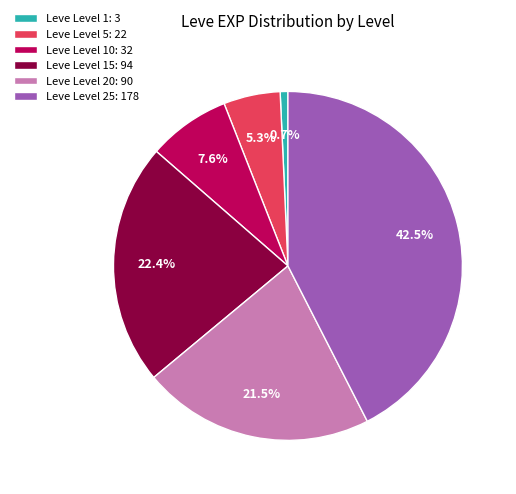

What is the largest slice in the pie chart?

Leve Level 25: 178